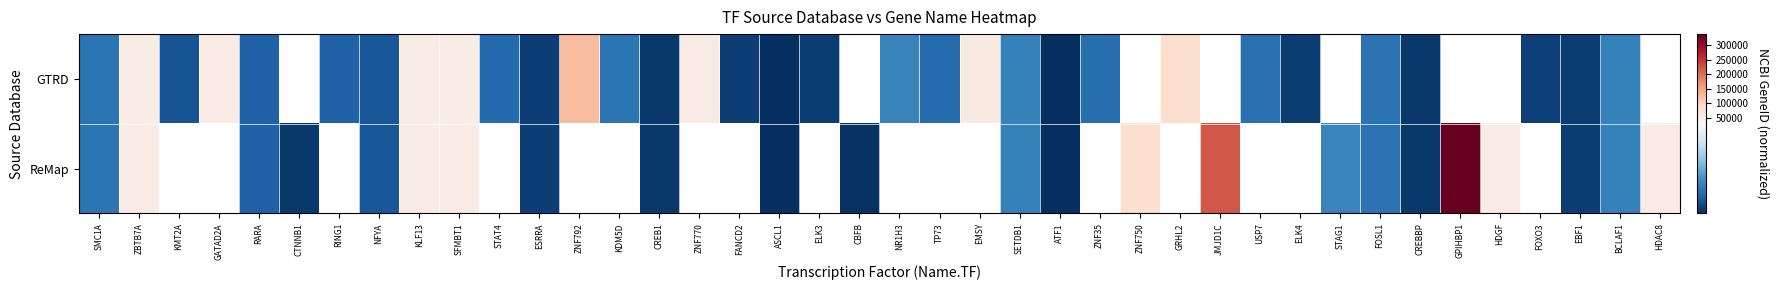

What is the difference between the GTRD values at KMT2A and ESRRA?

2196.0